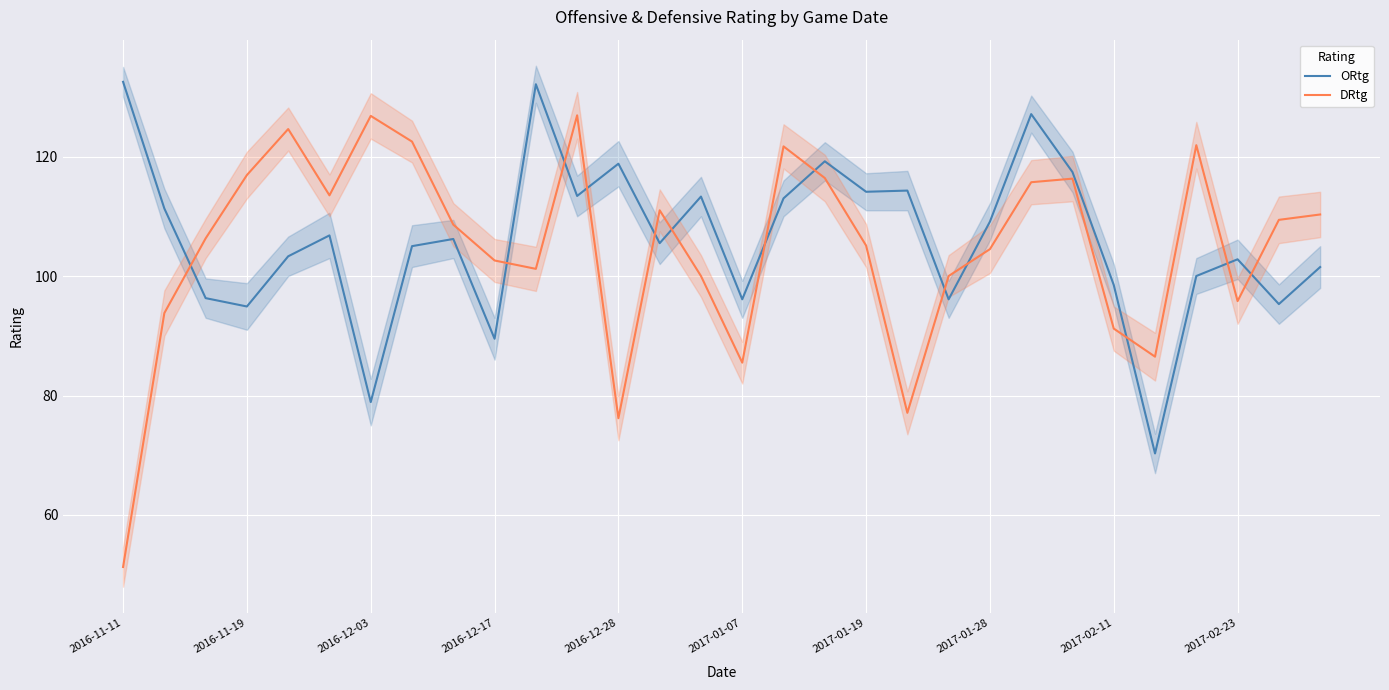

The value of DRtg at 2016-12-28 is 76.2. True or false?

True